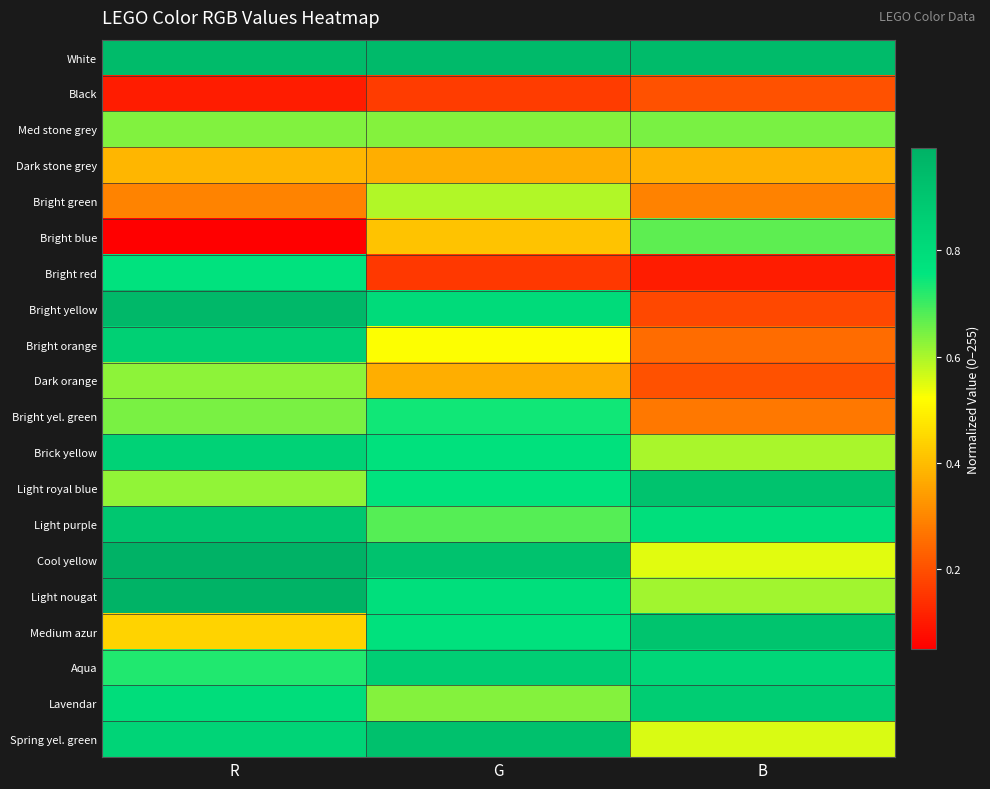

Reading left to right, transcribe all the data shown in this chart.

White: R=0.9	G=1.0	B=0.9
Black: R=0.1	G=0.2	B=0.2
Med stone grey: R=0.6	G=0.6	B=0.6
Dark stone grey: R=0.4	G=0.4	B=0.4
Bright green: R=0.3	G=0.6	B=0.3
Bright blue: R=0.1	G=0.4	B=0.7
Bright red: R=0.8	G=0.2	B=0.1
Bright yellow: R=1.0	G=0.8	B=0.2
Bright orange: R=0.9	G=0.5	B=0.3
Dark orange: R=0.6	G=0.4	B=0.2
Bright yel. green: R=0.6	G=0.7	B=0.3
Brick yellow: R=0.8	G=0.8	B=0.6
Light royal blue: R=0.6	G=0.8	B=0.9
Light purple: R=0.9	G=0.7	B=0.8
Cool yellow: R=1.0	G=0.9	B=0.5
Light nougat: R=1.0	G=0.8	B=0.6
Medium azur: R=0.4	G=0.8	B=0.9
Aqua: R=0.7	G=0.9	B=0.8
Lavendar: R=0.8	G=0.6	B=0.9
Spring yel. green: R=0.8	G=0.9	B=0.6